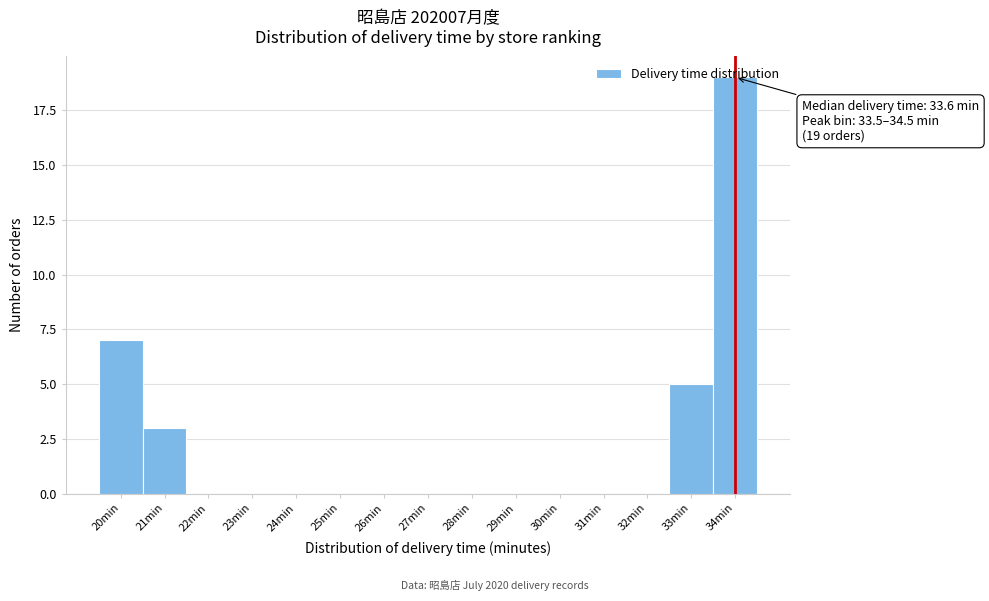

Which range on the x-axis has the tallest bar?

33.5 to 34.5